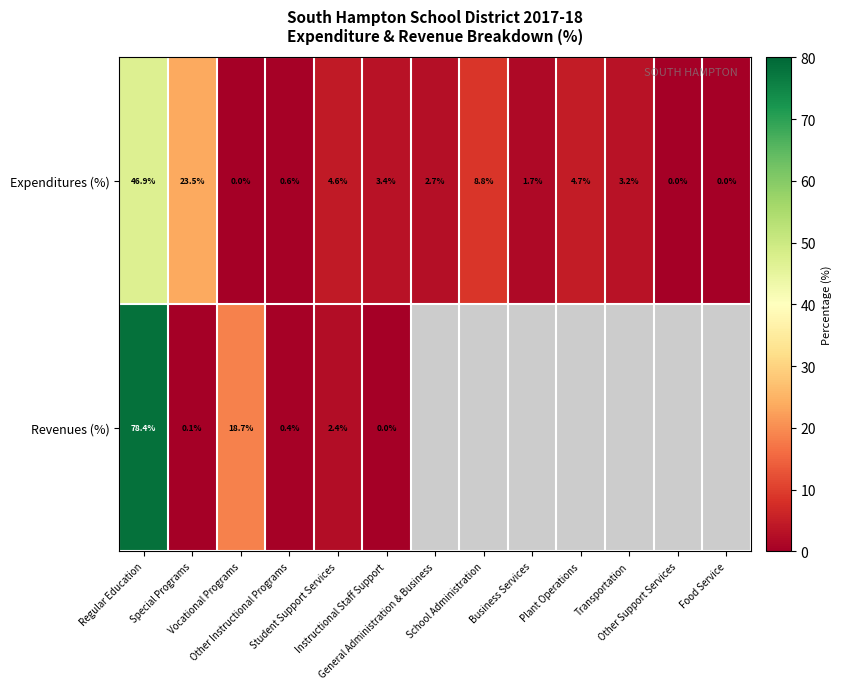

What is the sum of the Expenditures (%) values at Vocational Programs and General Administration & Business?

2.7